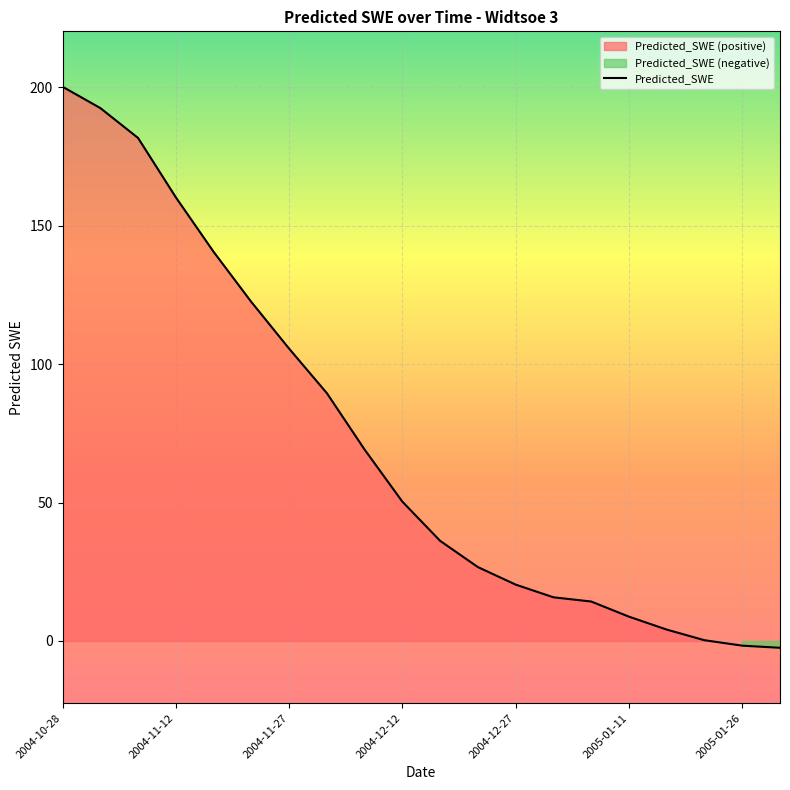

True or false: there are more than 2 points higher than both neighbors.

False